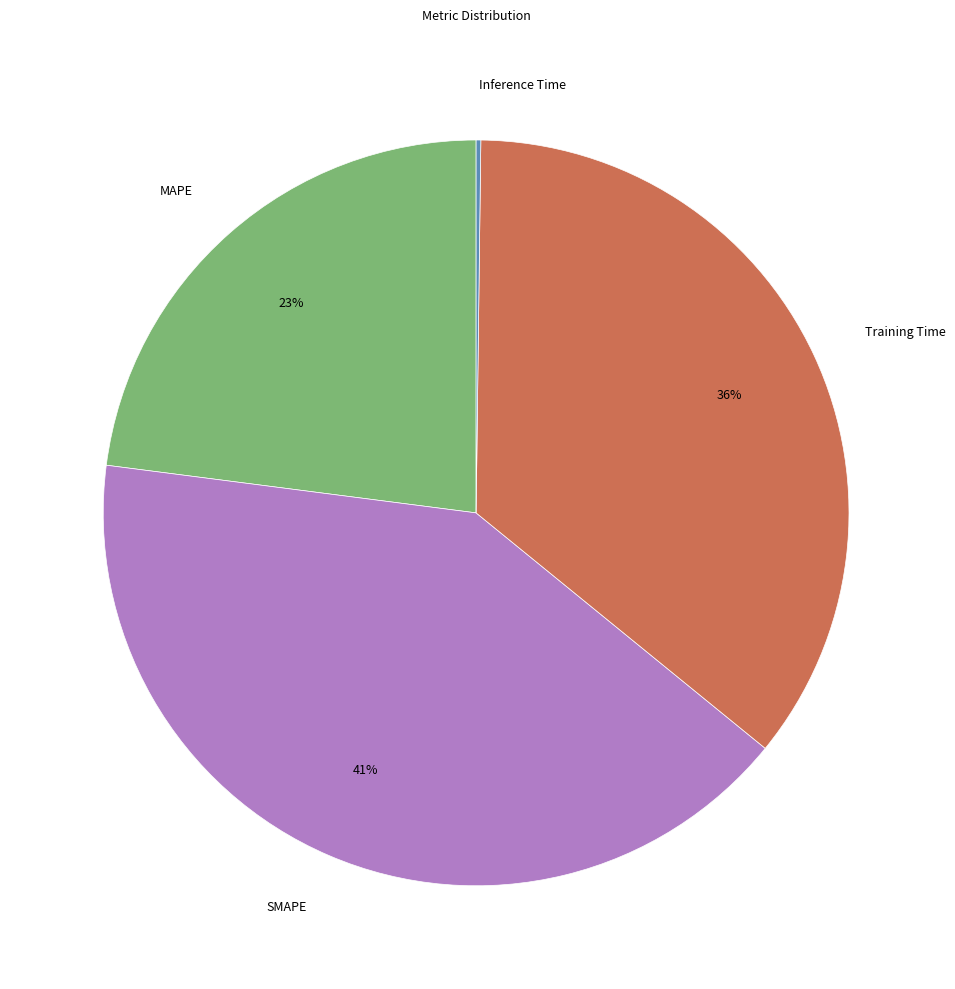

Does Training Time represent more than half of the total?

No